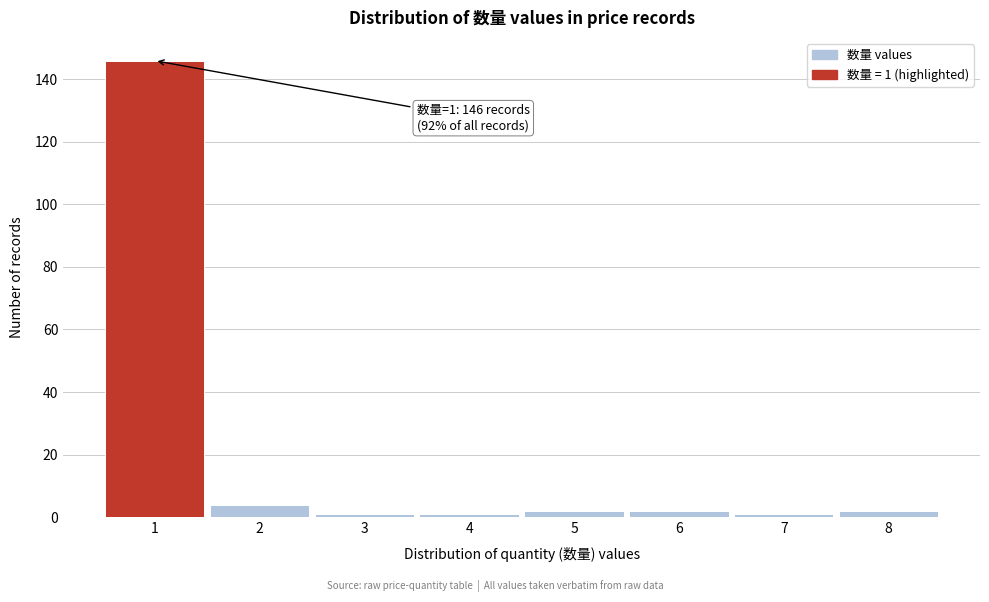

Which range on the x-axis has the tallest bar?

0.5 to 1.5